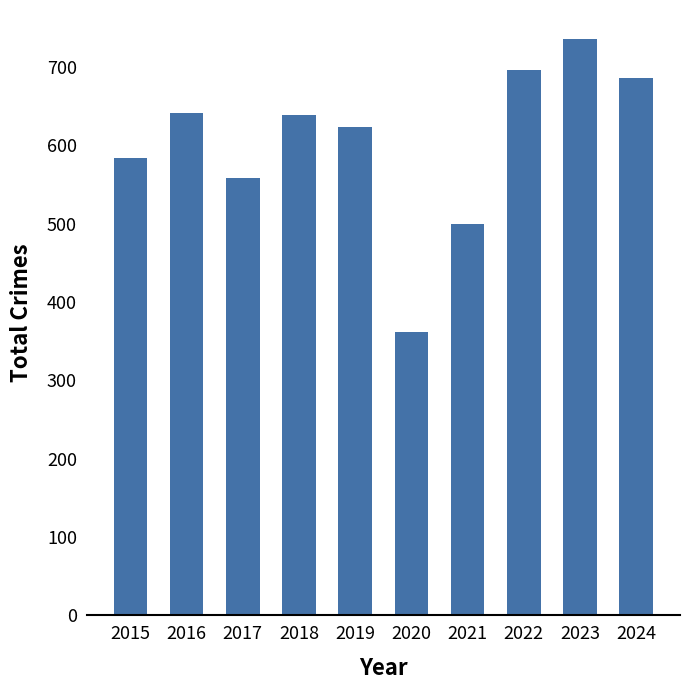

What is the ratio of the value at 2020 to the value at 2022?

0.5